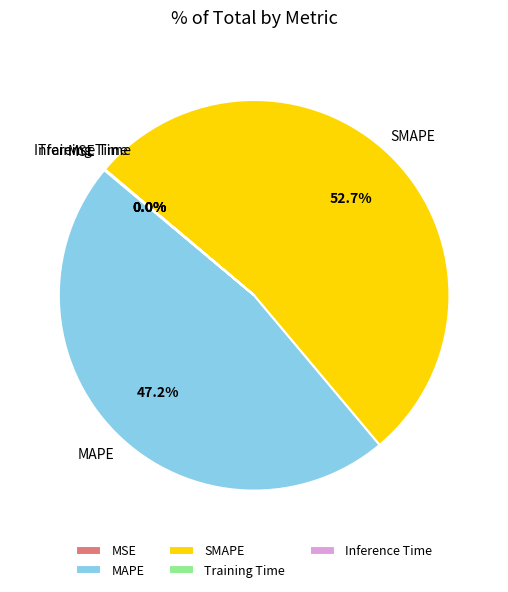

What is the largest slice in the pie chart?

SMAPE